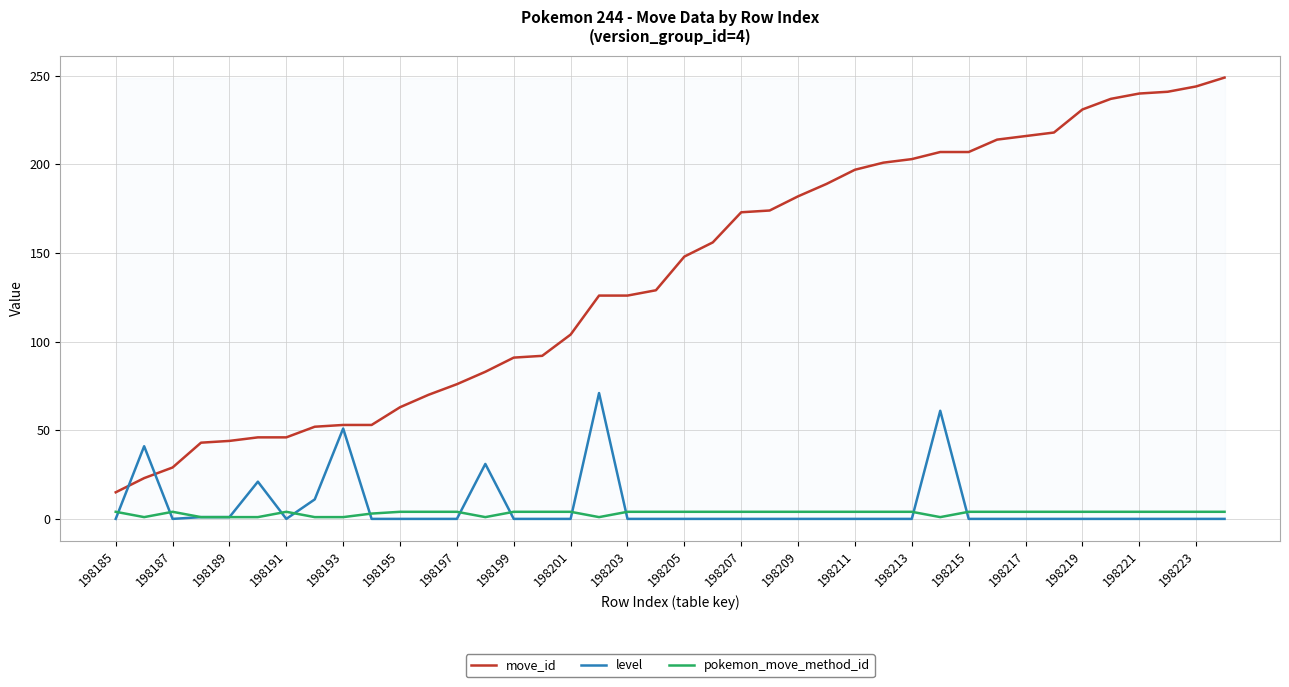

Which series has the largest total across all categories?

move_id